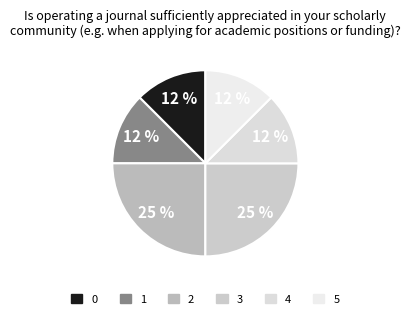

Count the number of slices in the pie.

6